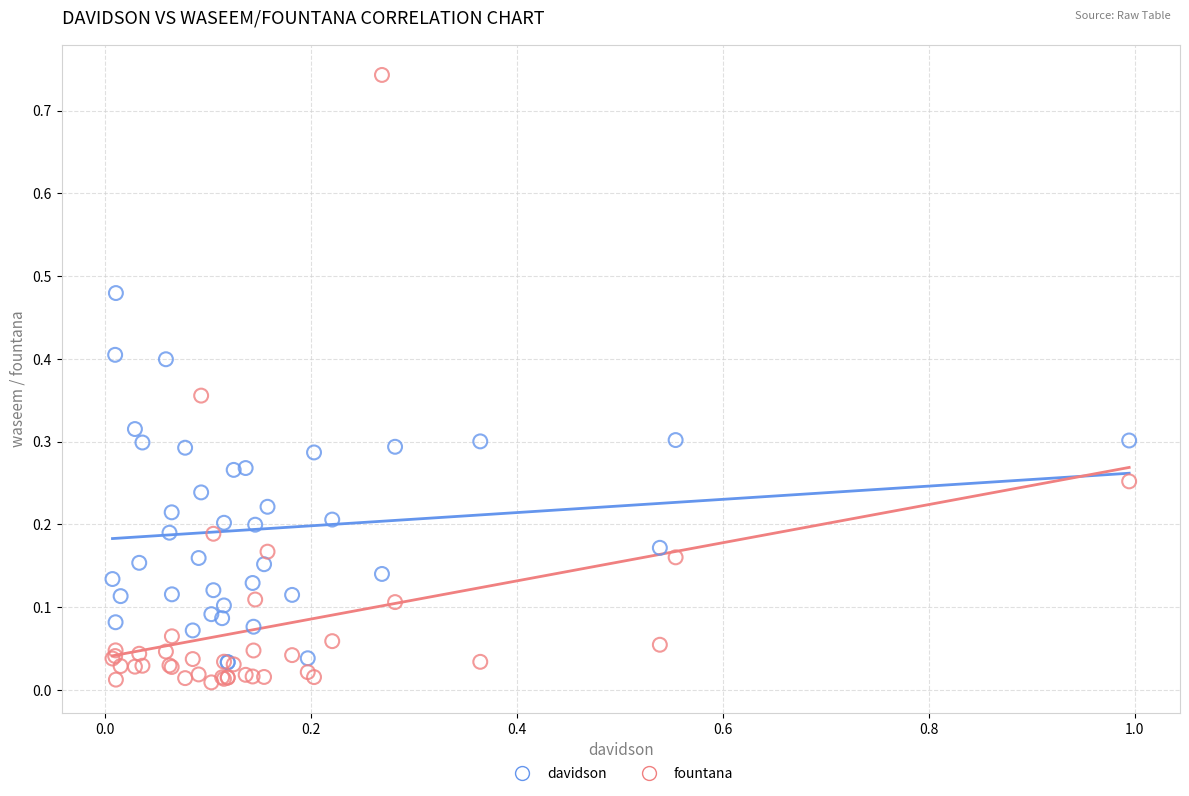

Which series reaches the minimum Y coordinate?

fountana